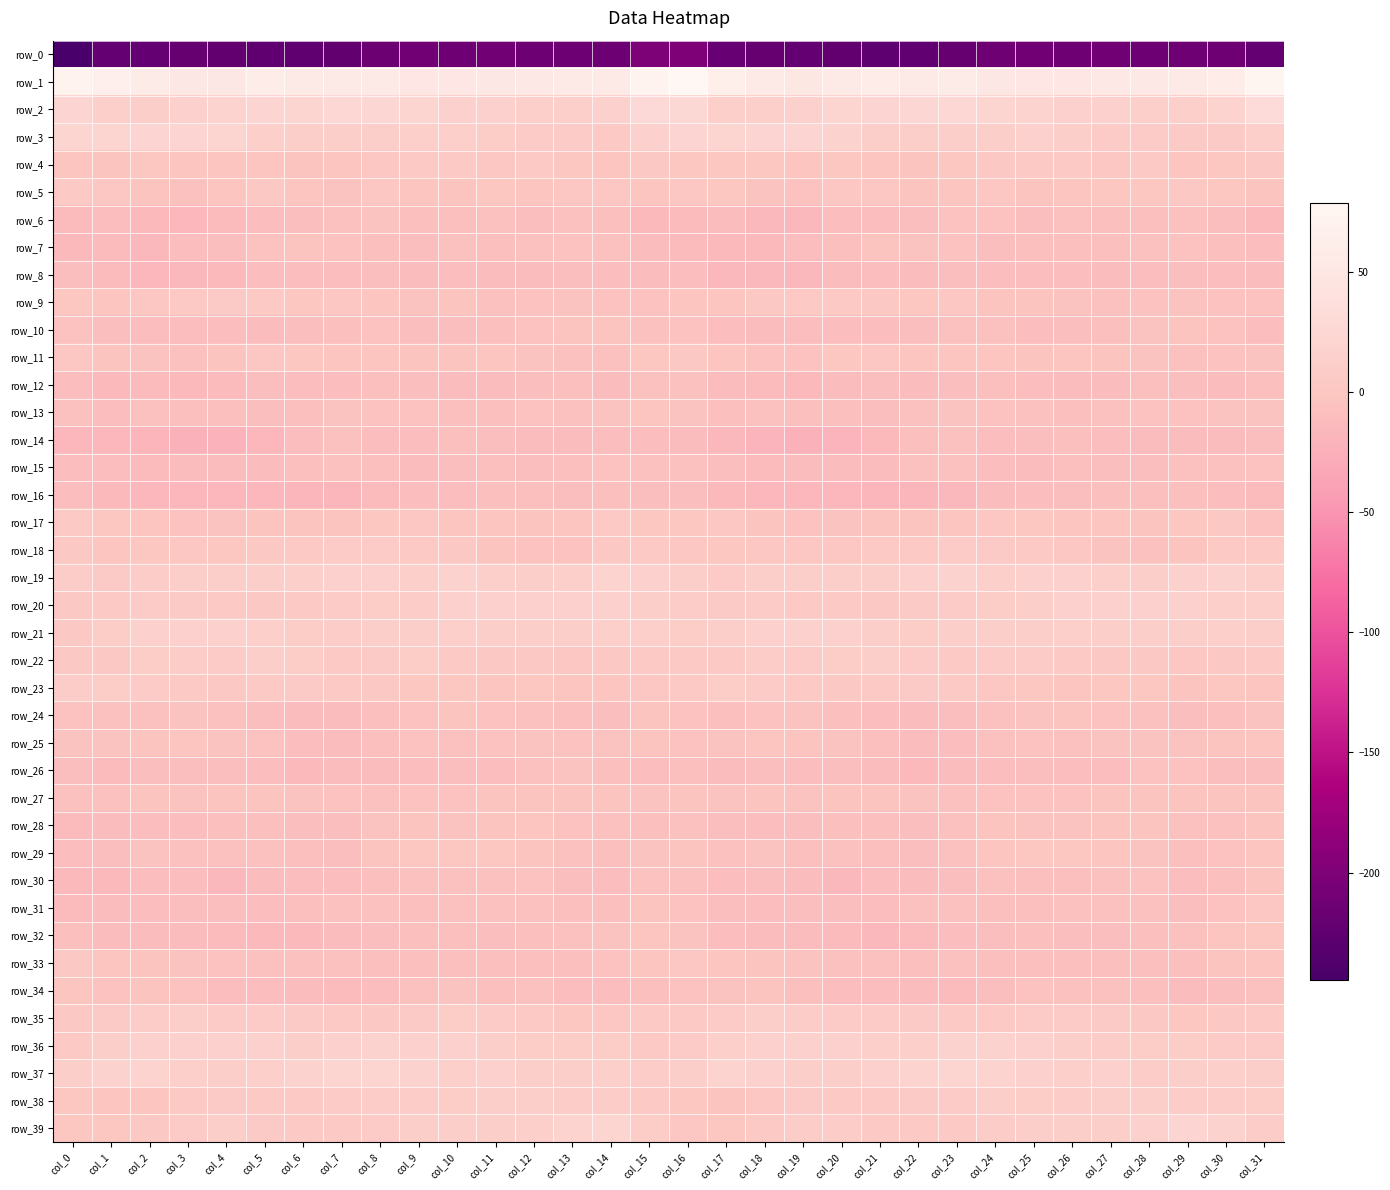

At which label does row_2 first exceed 18?

col_0